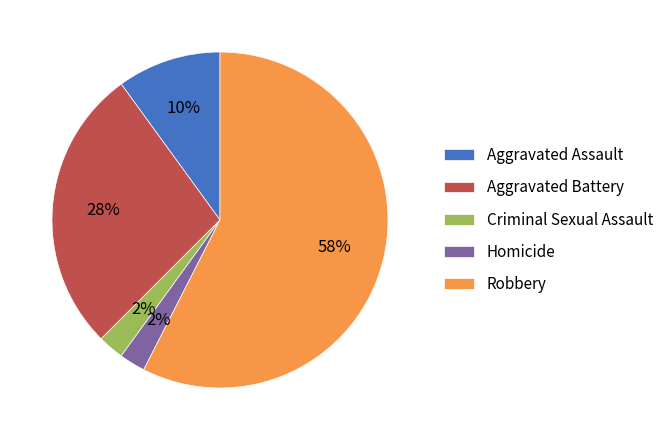

Between Homicide and Aggravated Assault, which is larger?

Aggravated Assault